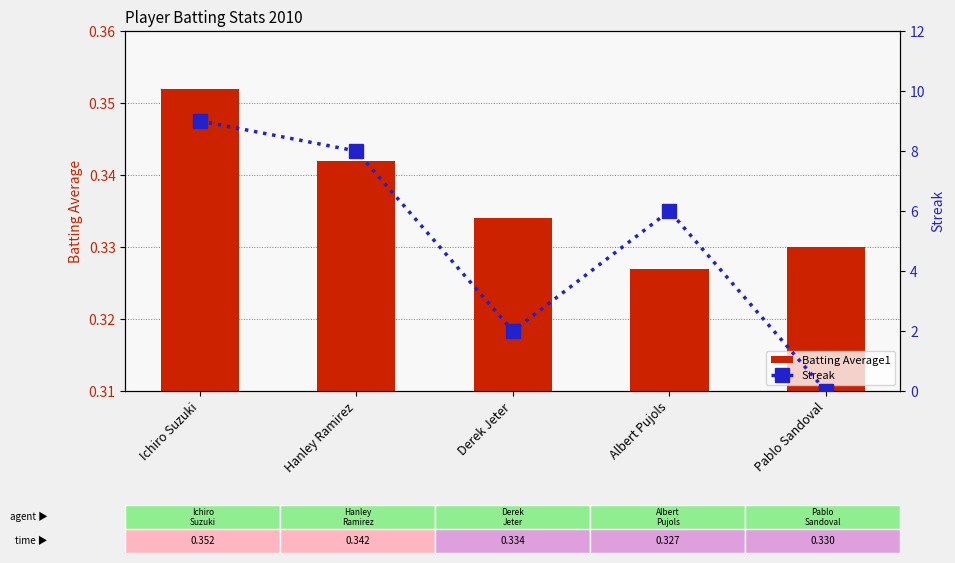

List the series in order of their overall mean, highest first.

Streak, Batting Average1